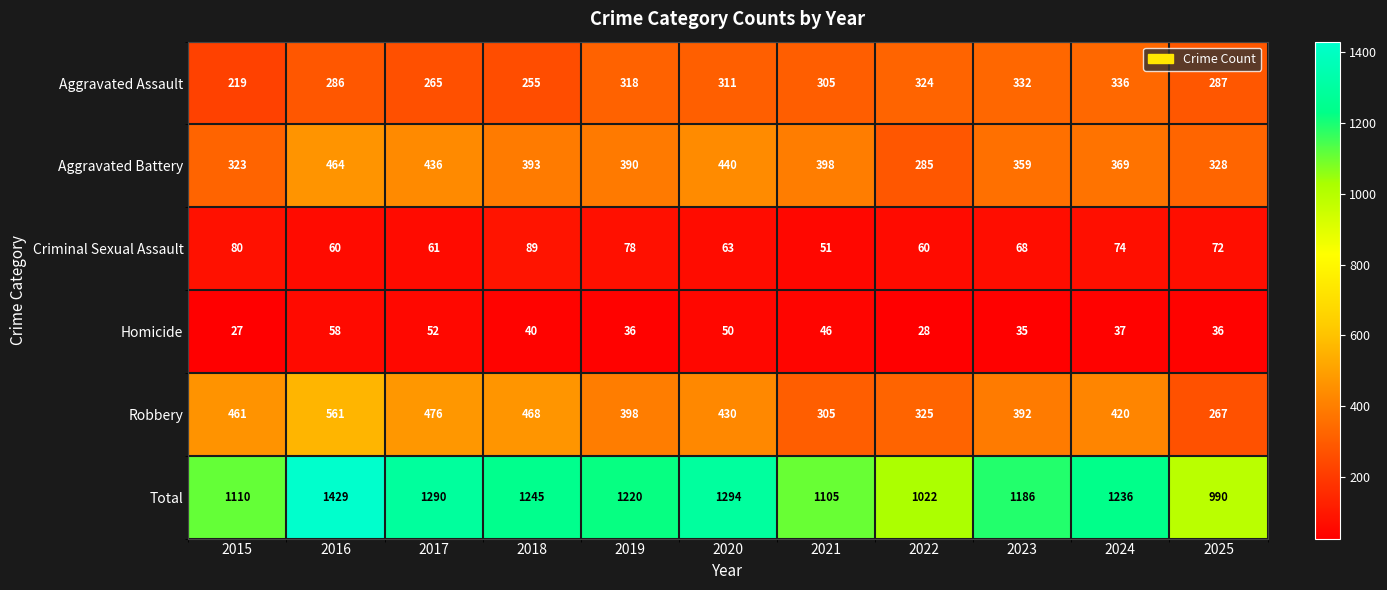

How many series are shown in this chart?

6